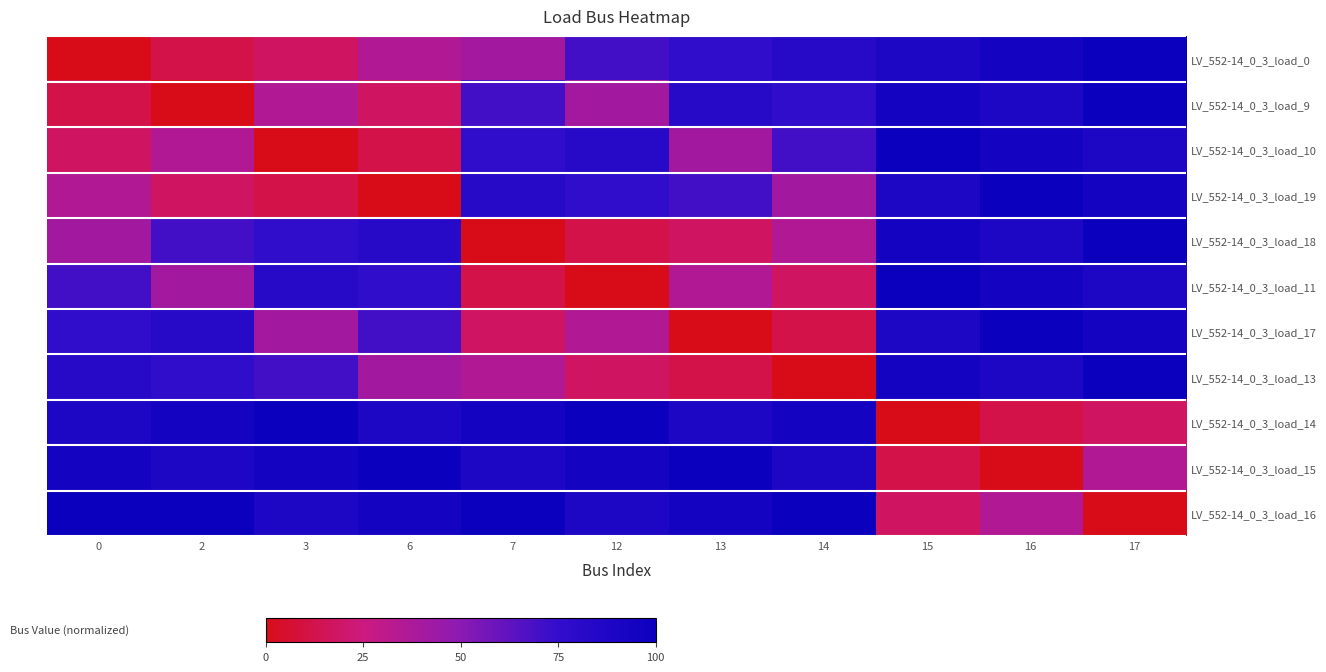

What is the total value across all series at 3?

617.6